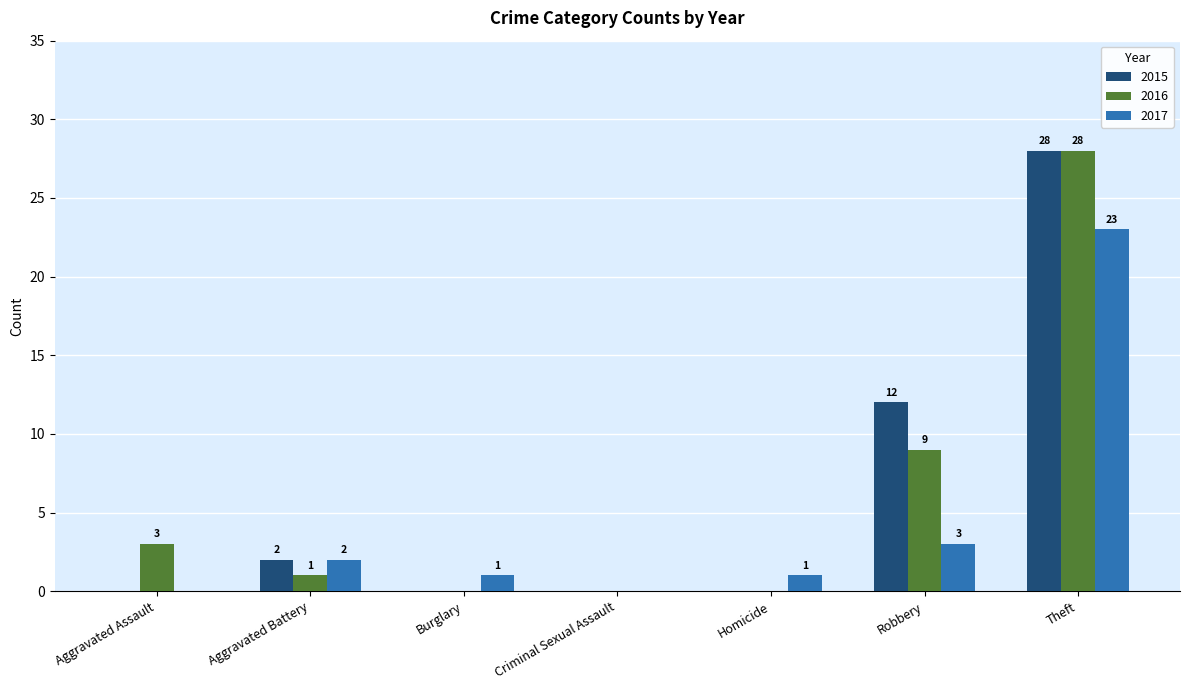

How many data points does each series have?

7